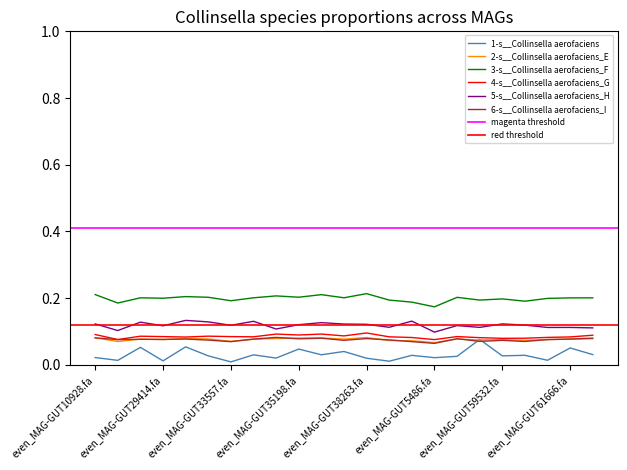

Is the value of 3-s__Collinsella aerofaciens_F at even_MAG-GUT61666.fa greater than the value of 1-s__Collinsella aerofaciens at even_MAG-GUT15909.fa?

Yes